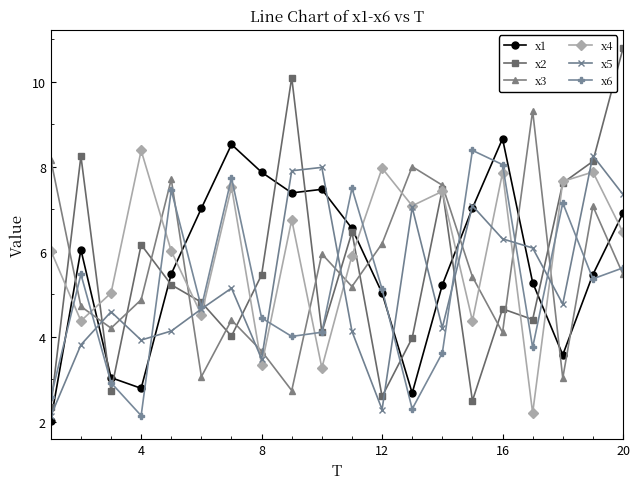

What is the value of the x1 point at the 9th from the left?

7.4